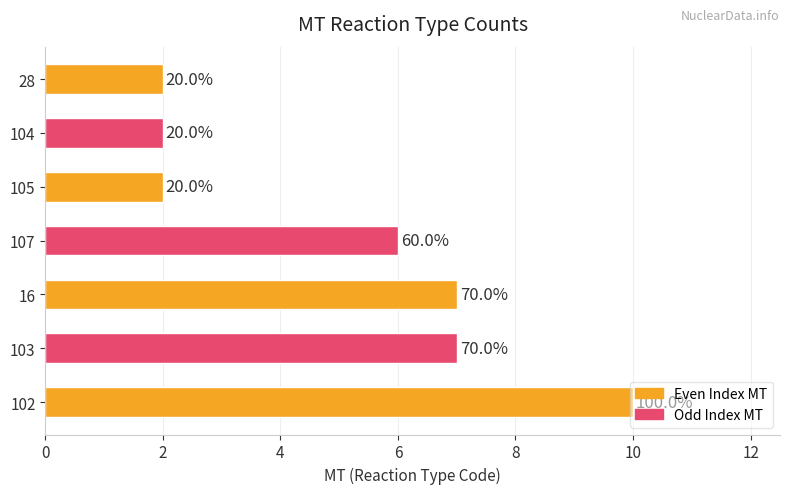

How many values are between 2 and 7?

6